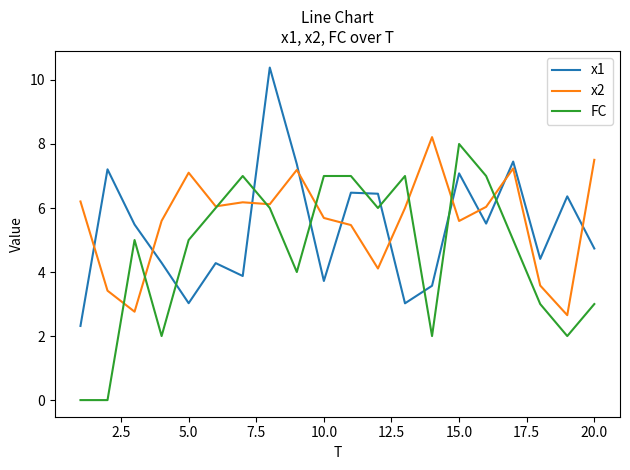

How many lines are shown in the chart?

3